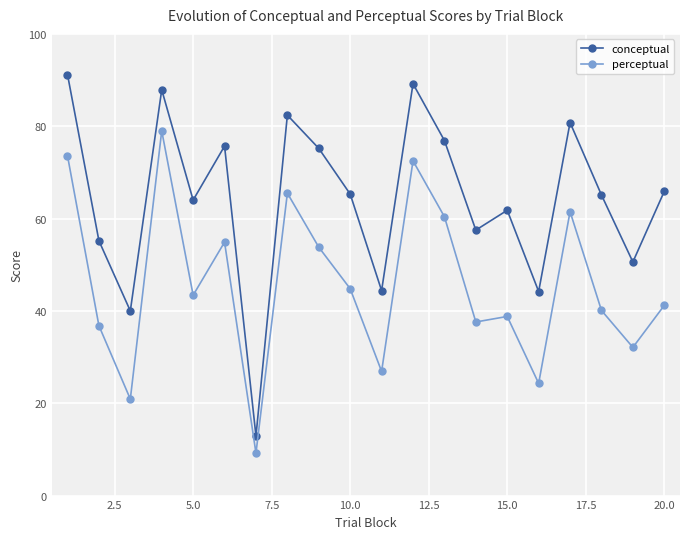

How many categories are shown in the chart?

20